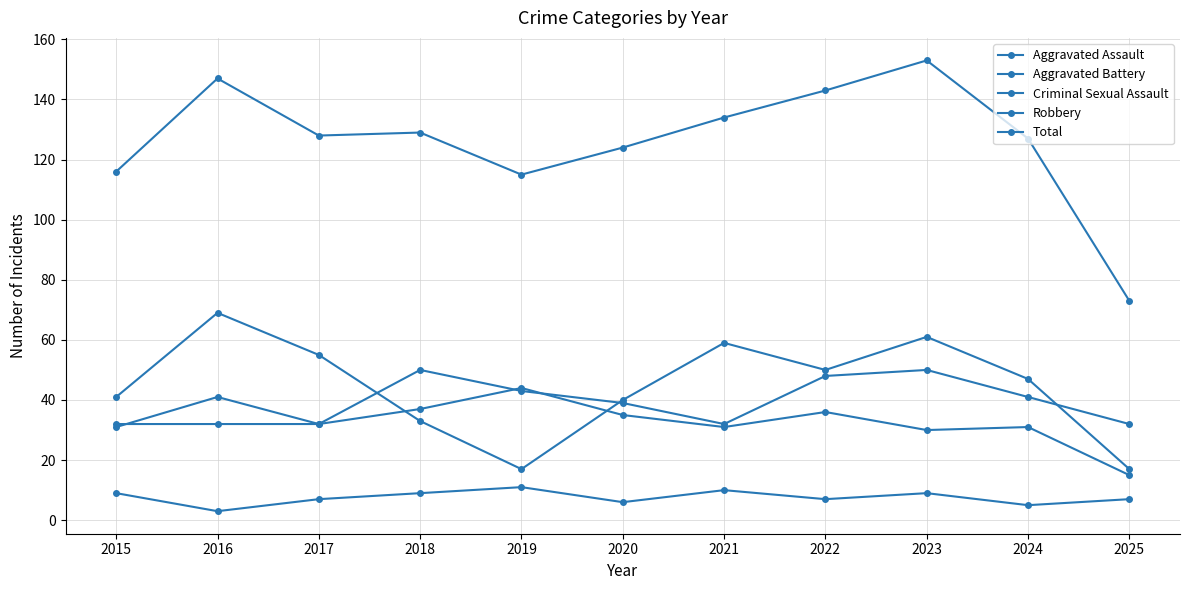

At which category does Total reach its first local peak?

2016